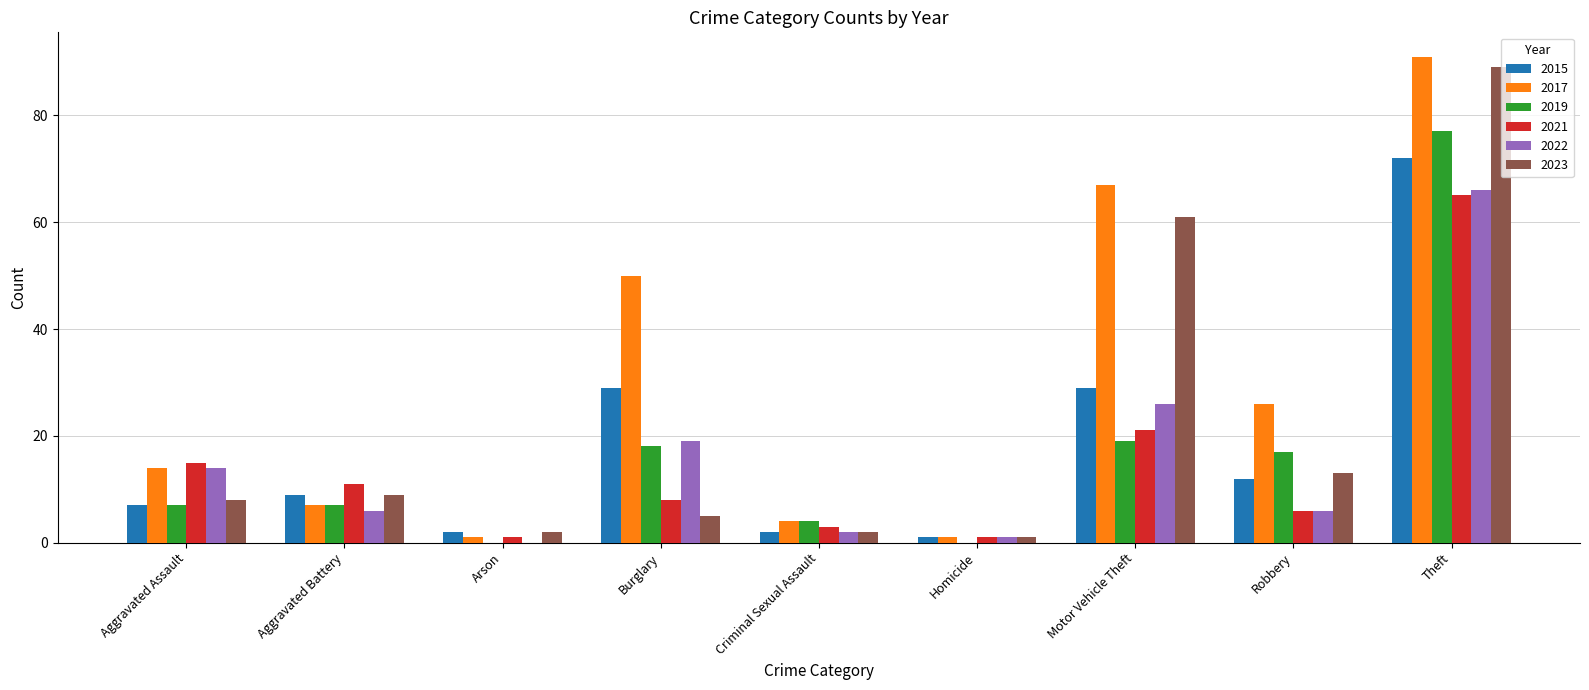

What is the sum of all 2023 values?

190